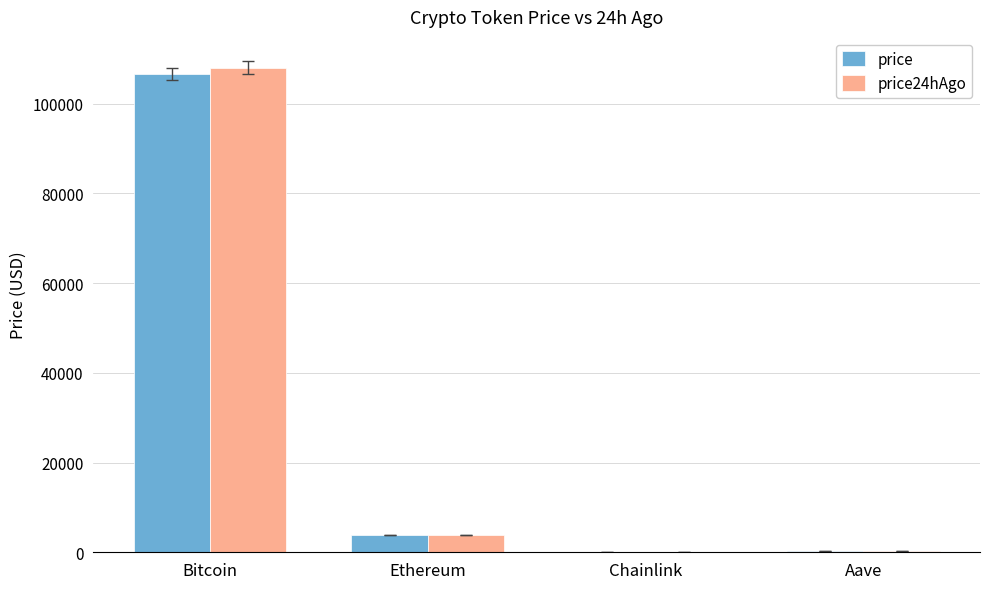

Where is price nearest to the value 53290?

Ethereum